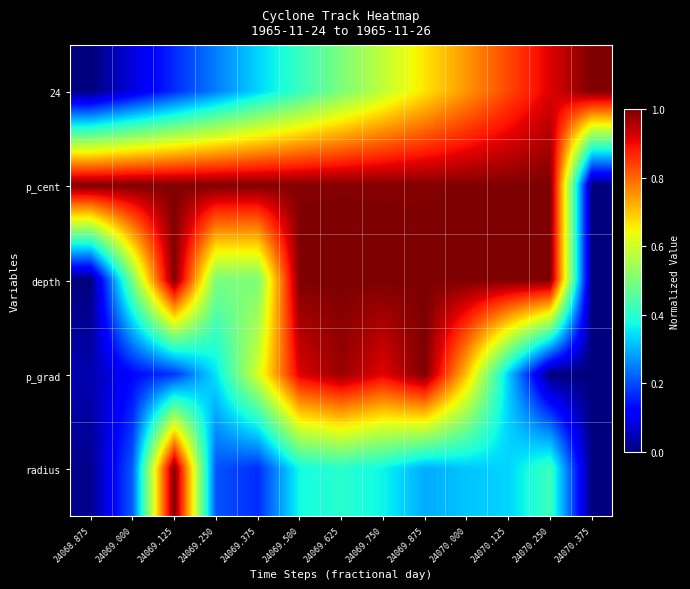

At how many categories does at least one series exceed 0?

13